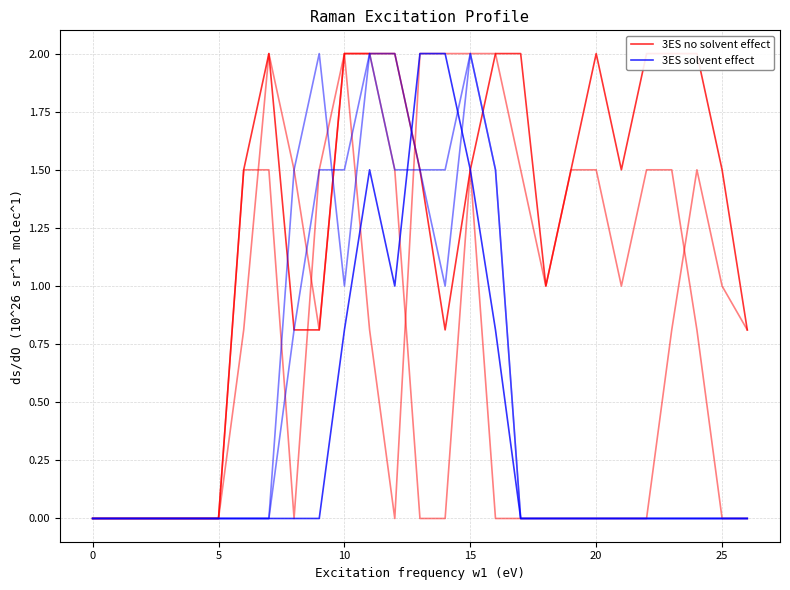

How many times do 3ES solvent effect and 3ES no solvent effect cross each other?

1